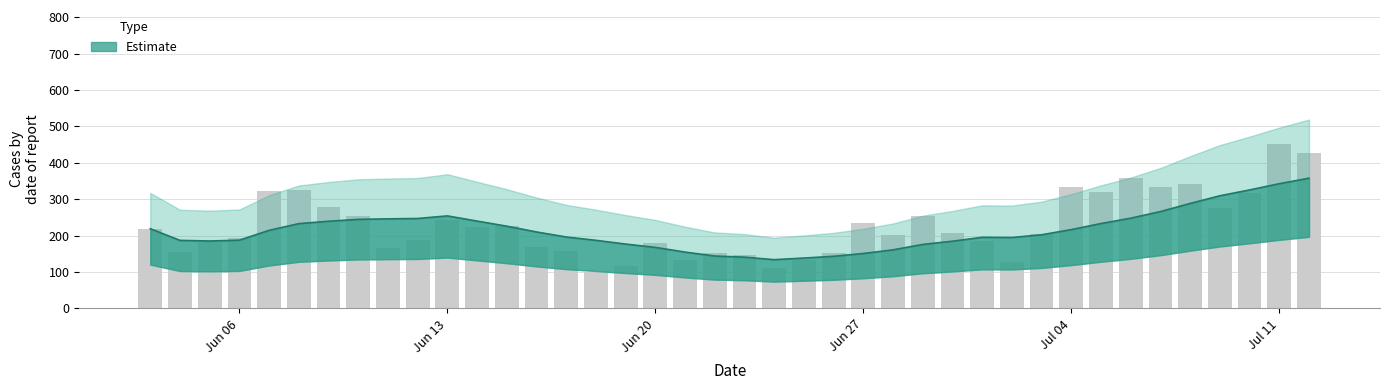

What is the ratio of the value at 2022-06-06 to the value at 2022-06-29?

0.8